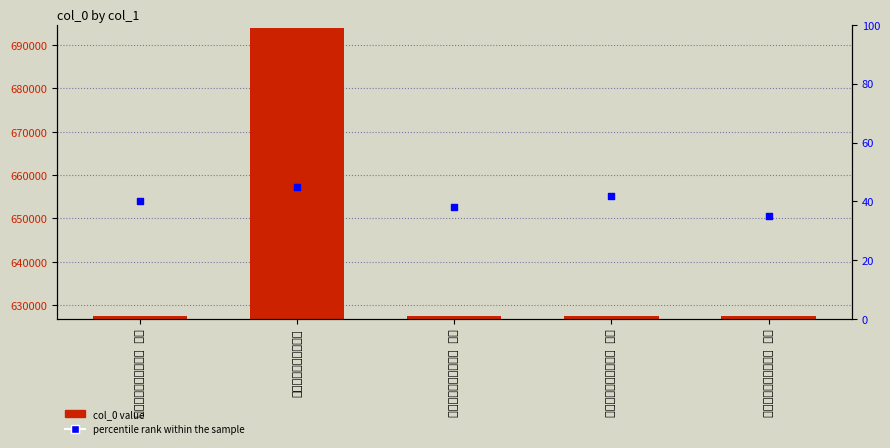

Is the value of percentile rank within the sample at 留石堂诗为严秋野郡守 其三 greater than the value of col_0 at 留石堂诗为严秋野郡守 其三?

No